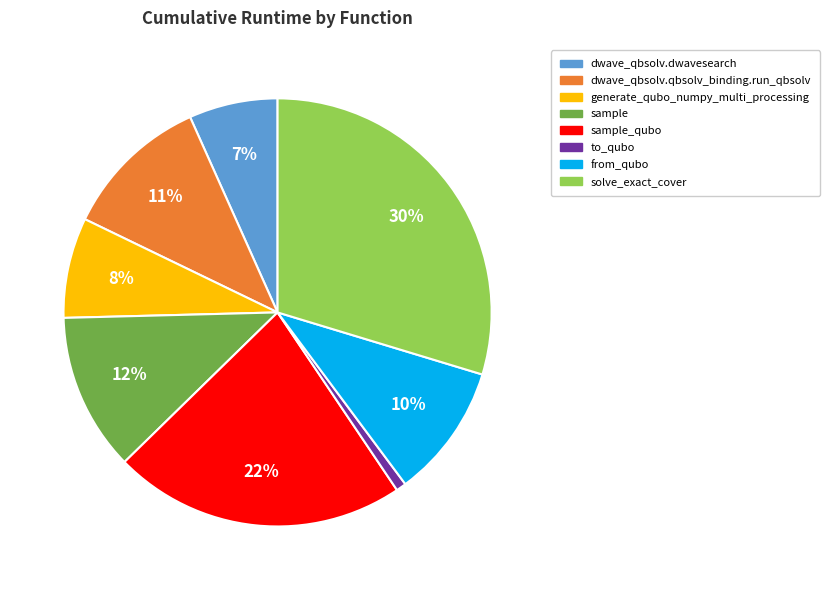

Which category has the biggest portion of the pie?

solve_exact_cover